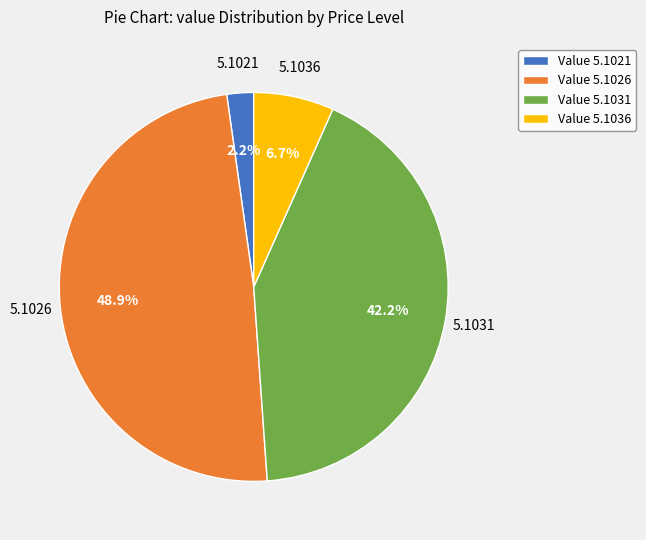

Rank the categories by value from highest to lowest.

Value 5.1026, Value 5.1031, Value 5.1036, Value 5.1021